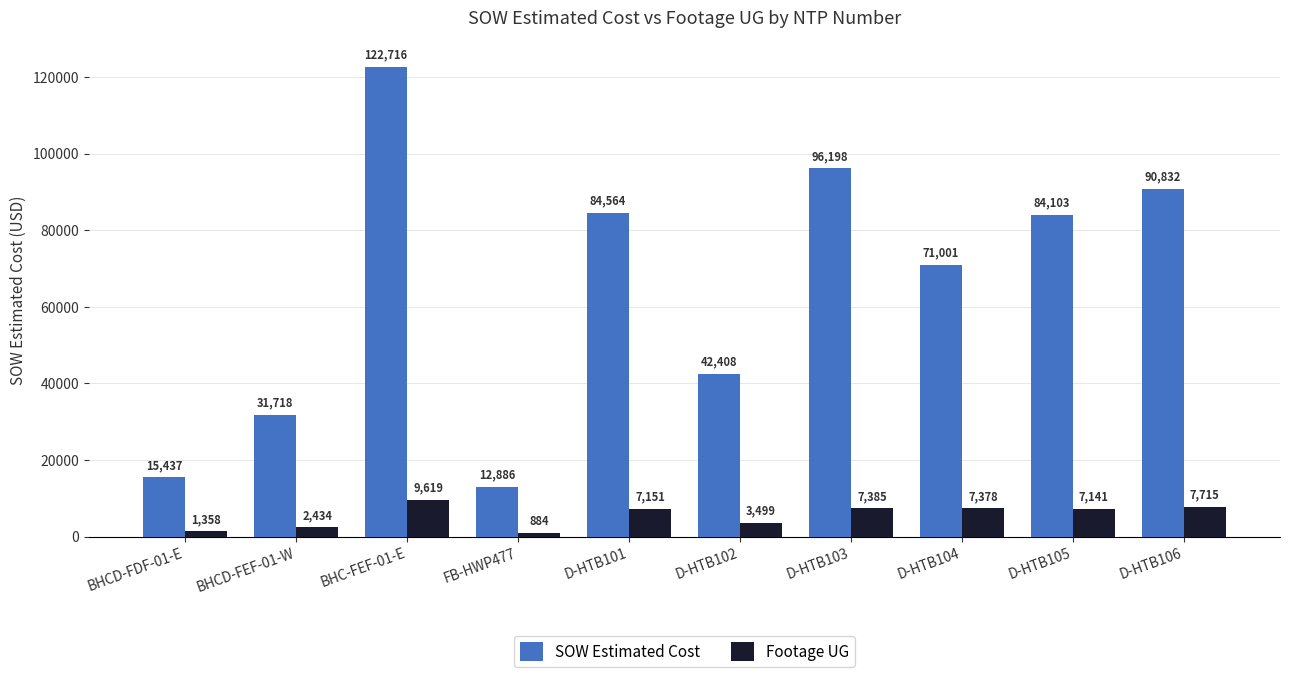

How many categories are shown in the chart?

10